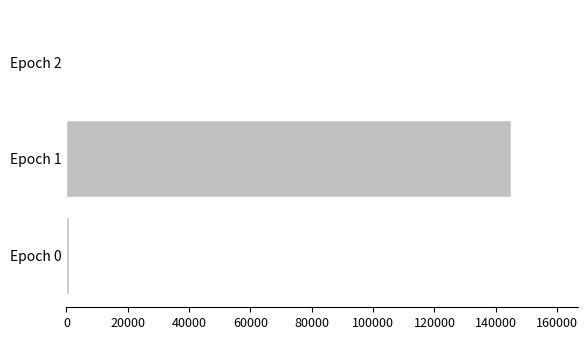

Which category has the highest value across all series?

Epoch 1